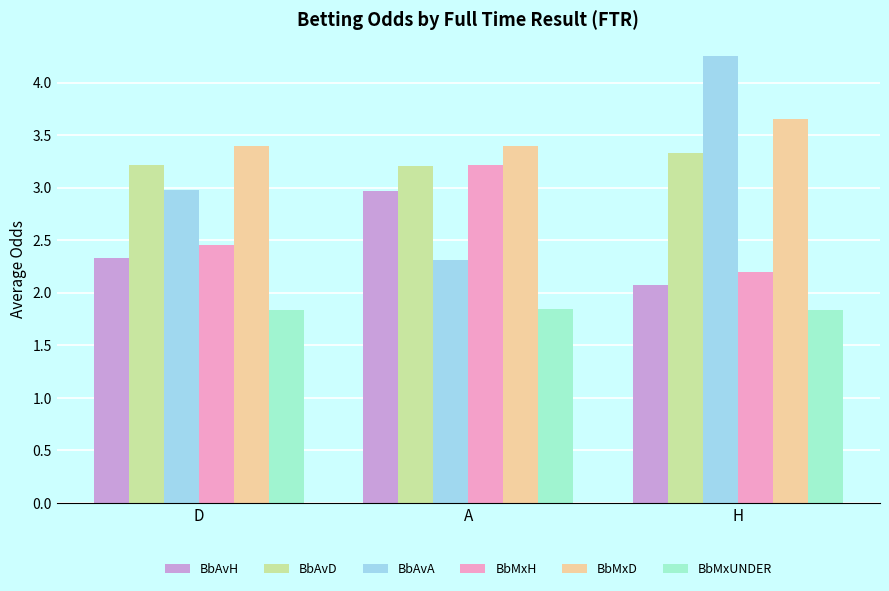

At how many categories does at least one series exceed 4?

1